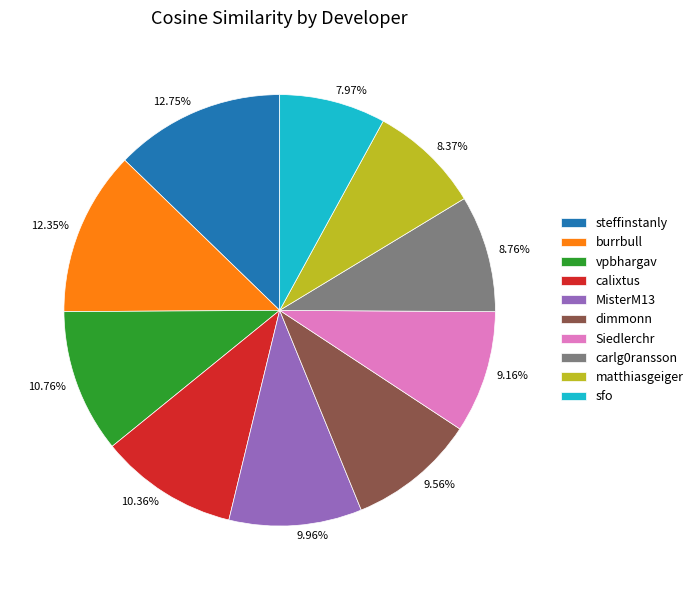

What percentage is the vpbhargav slice, to the nearest percent?

11%